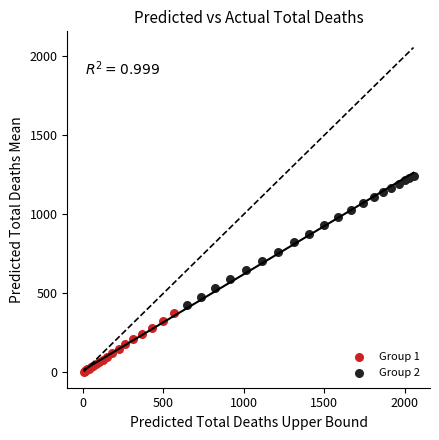

Which series contains the lowest Y value?

Group 1